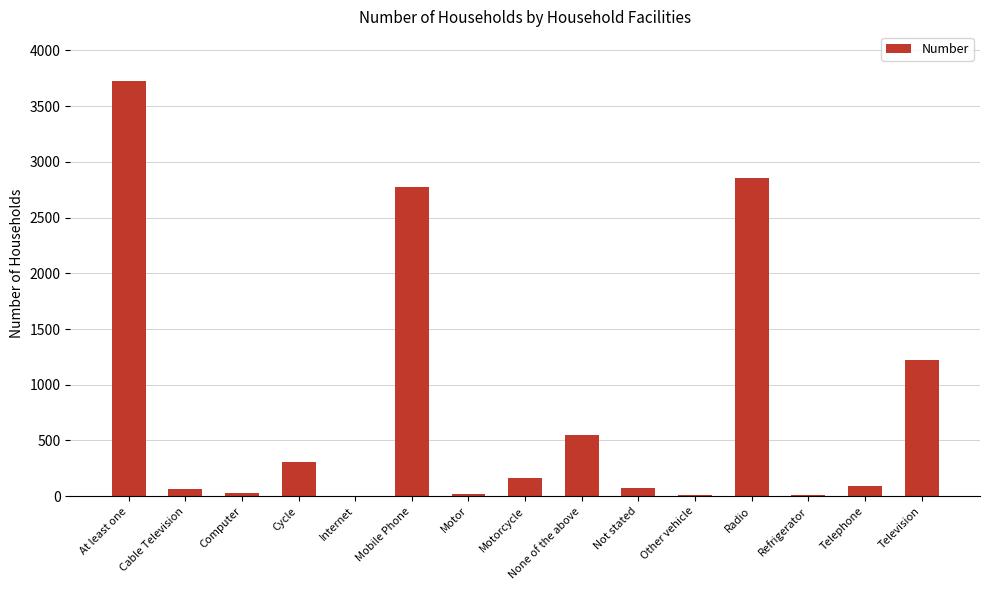

Is it true that the value at Cycle is 106?

False